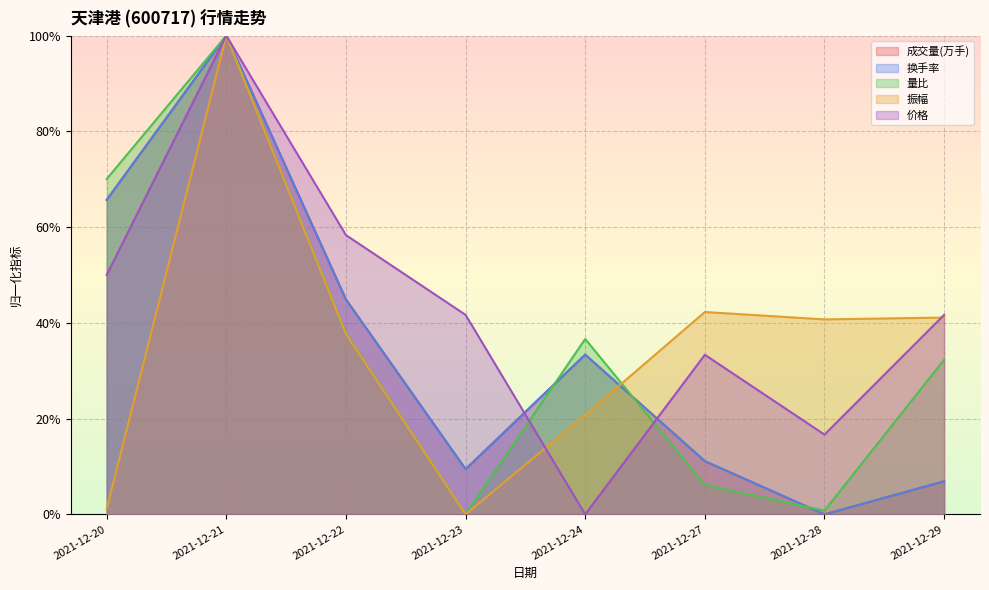

At which category is the sum across all series the highest?

2021-12-21